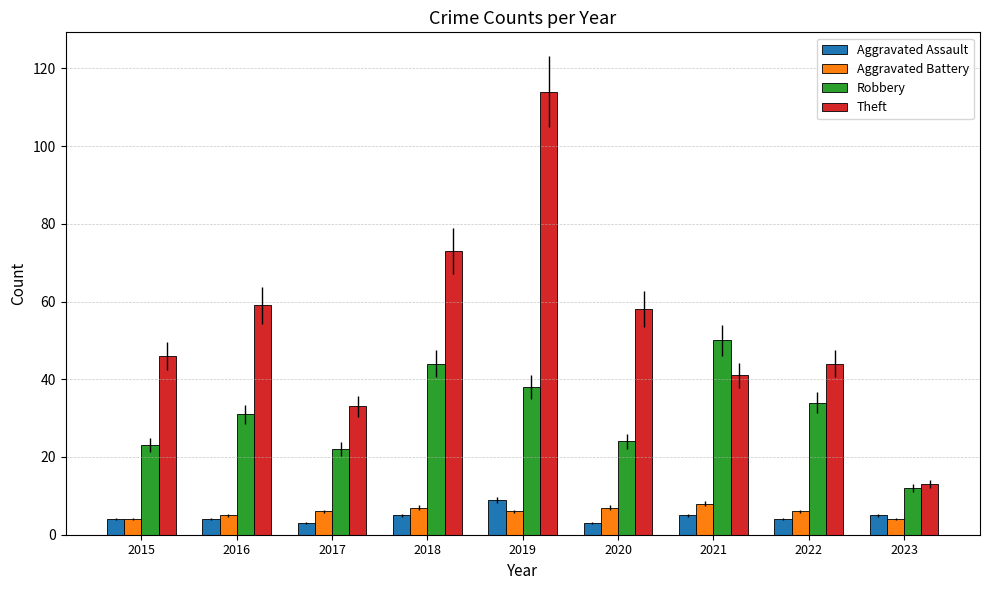

How many bars are there in each group?

4